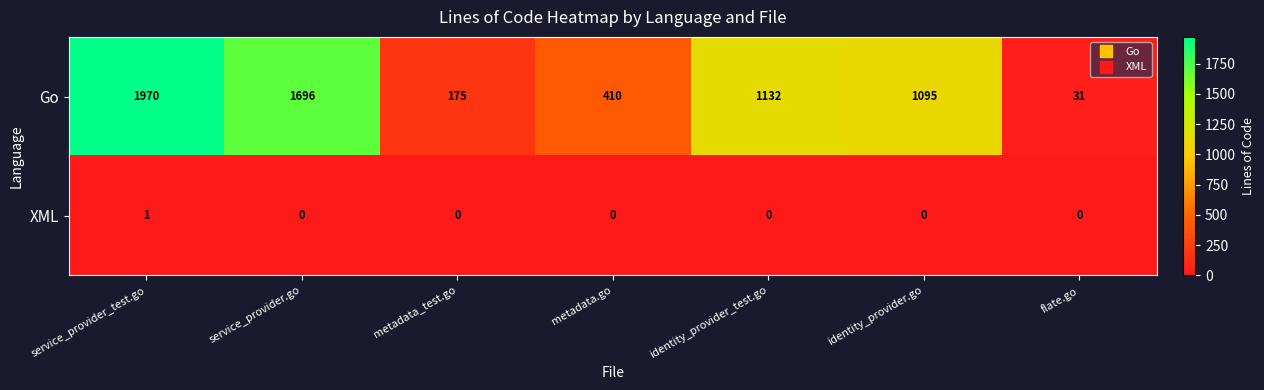

Which series has the largest total across all categories?

Go